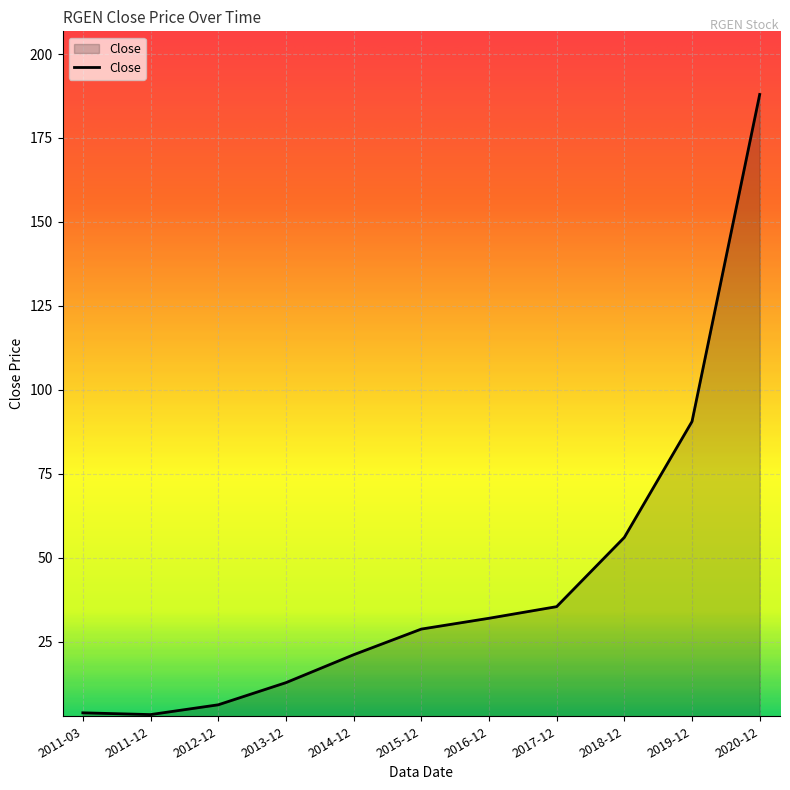

The value at 2015-12 is 28.8. True or false?

True